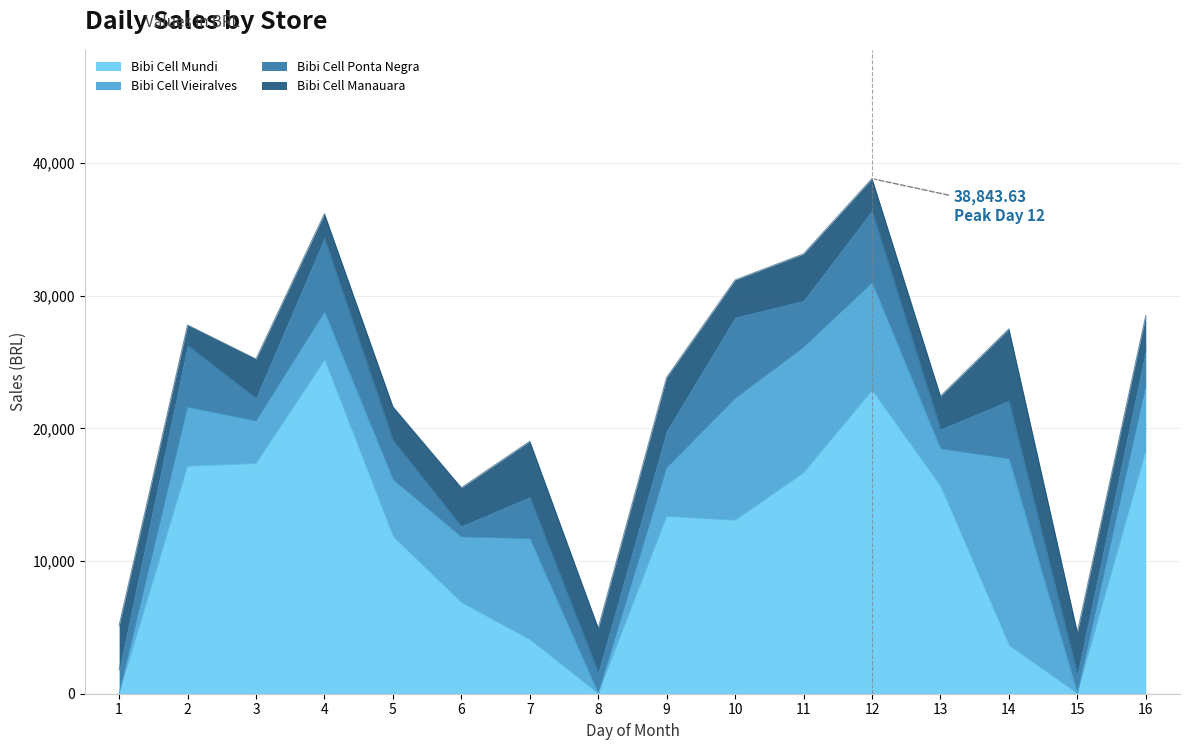

How many interior local valleys does the Bibi Cell Ponta Negra series have?

6